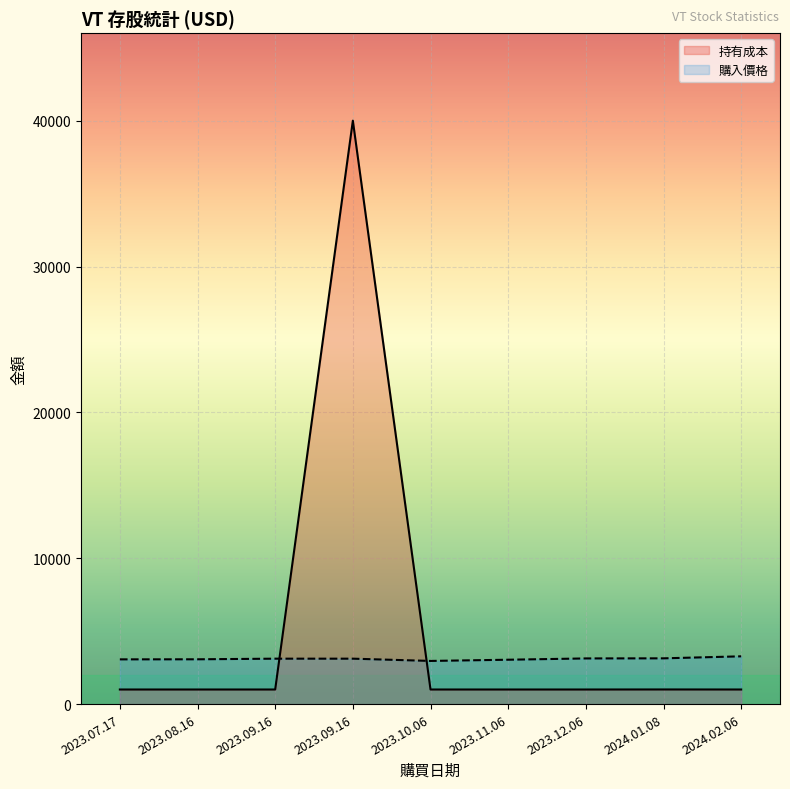

Which series ends up on top after the final intersection of 持有成本 and 購入價格?

購入價格